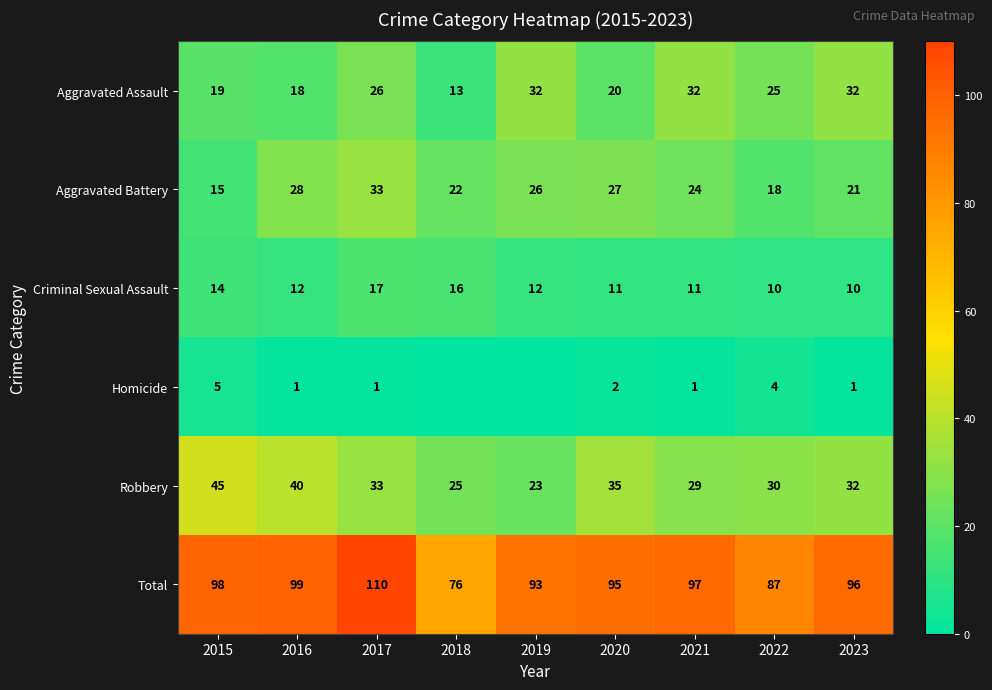

The Total series shows 27 at 2022. True or false?

False